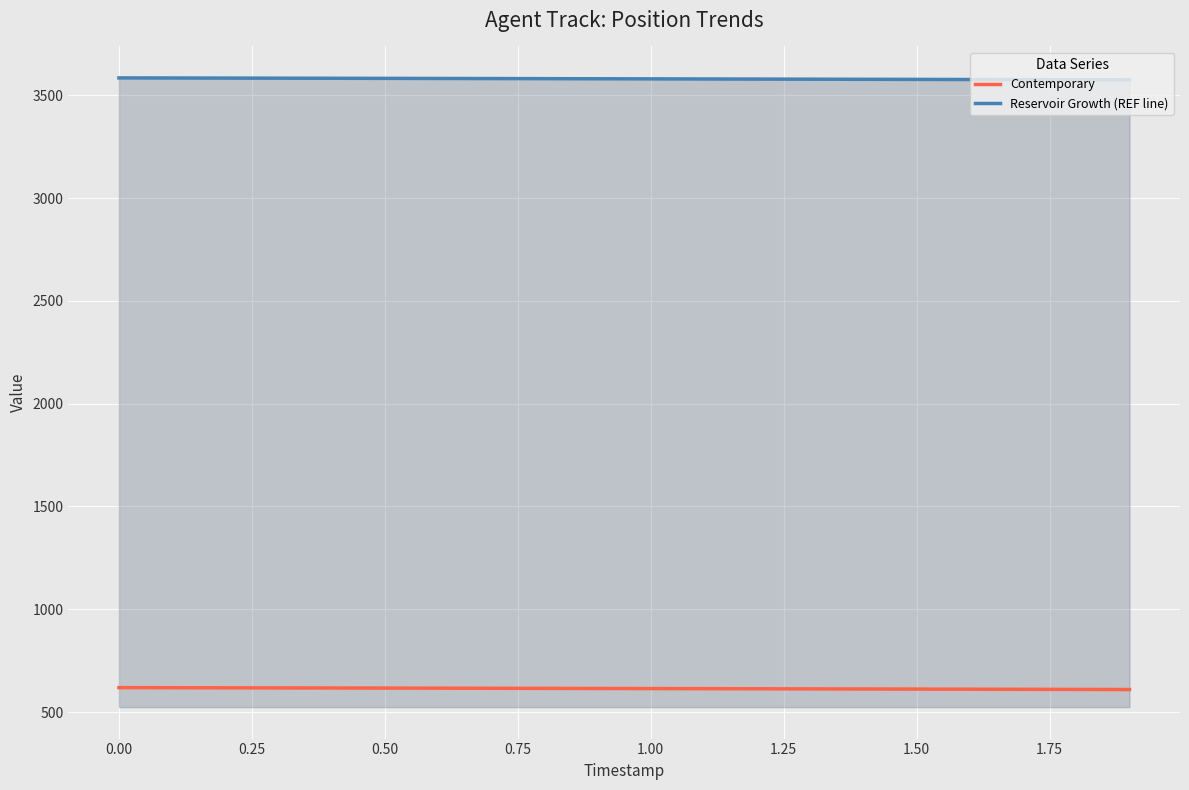

Which series has the largest total across all categories?

Reservoir Growth (REF line)